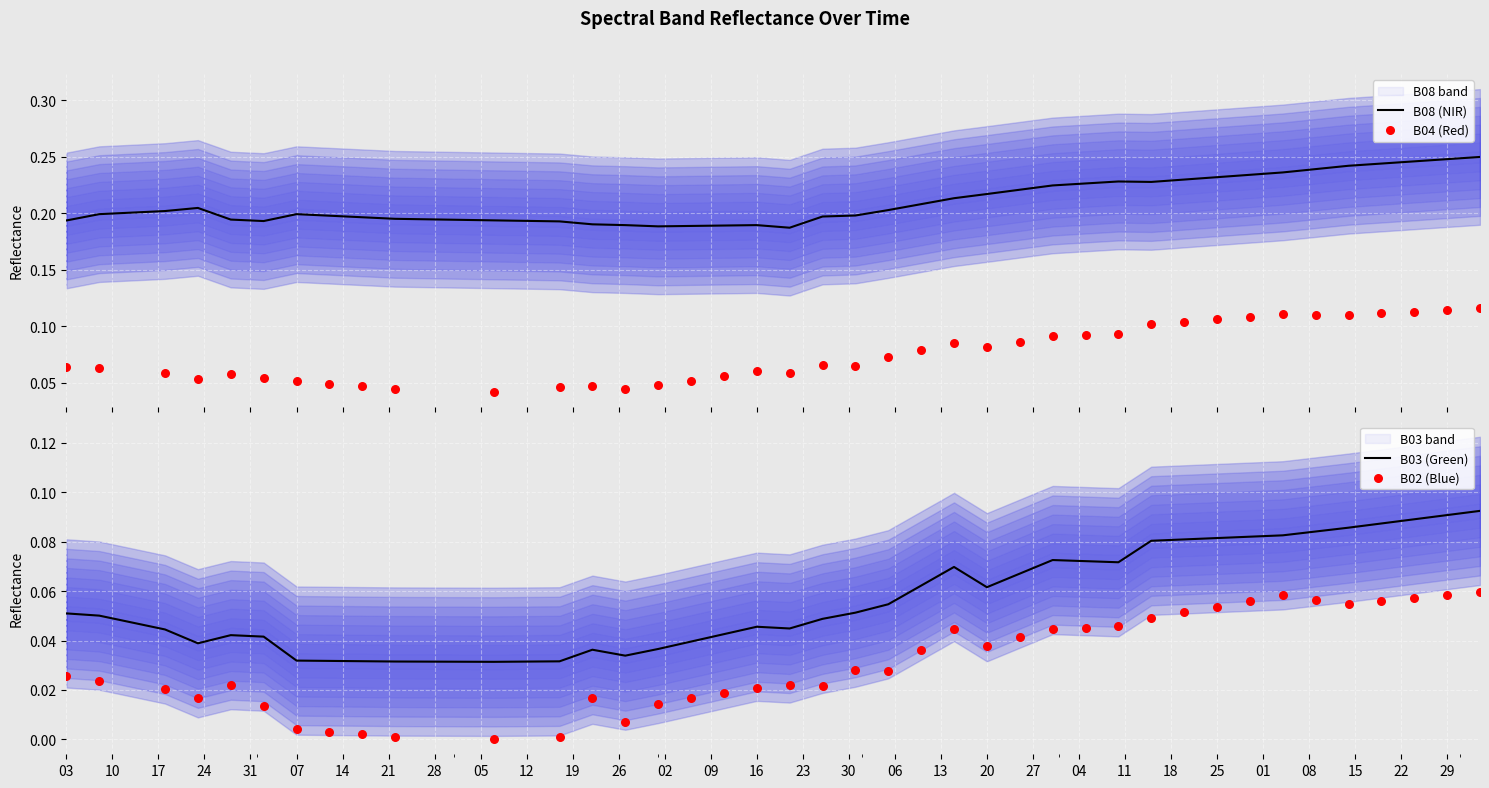

Which series has the largest total across all categories?

B08 (NIR)